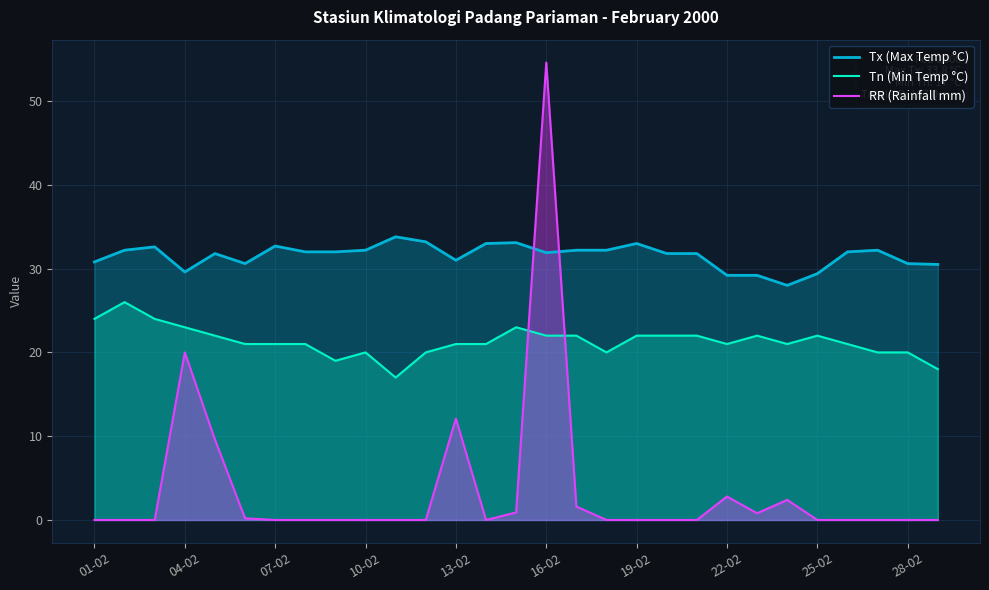

Rank the series at 10-02 from highest to lowest value.

Tx (Max Temp °C), Tn (Min Temp °C), RR (Rainfall mm)